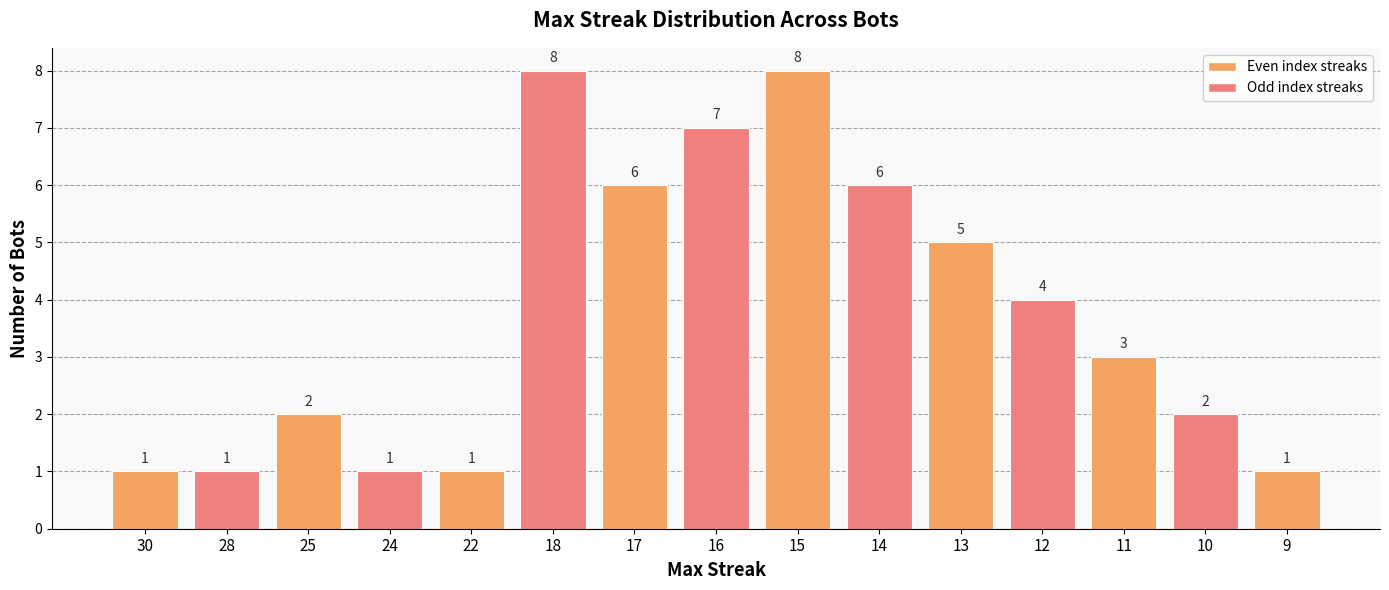

Reading left to right, what are all the values shown in this chart?

30=1	28=1	25=2	24=1	22=1	18=8	17=6	16=7	15=8	14=6	13=5	12=4	11=3	10=2	9=1